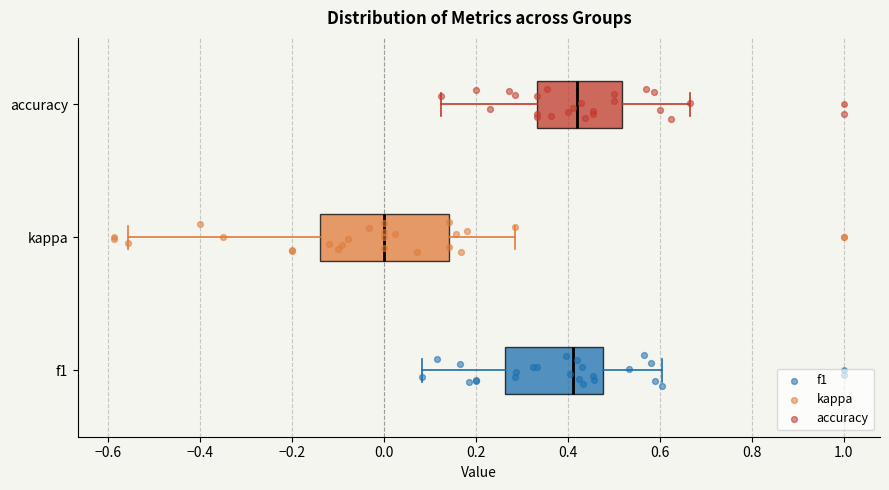

Reading bottom to top, read every box against the x-axis: the position of its median line, the range the box covers, and the ends of its whiskers. The values are not printed on the chart, so give them approximately, as read against the axis.

f1: median 0.42, box 0.26 to 0.48, whiskers 0.08 to 0.60
kappa: median 0.00, box -0.14 to 0.14, whiskers -0.56 to 0.28
accuracy: median 0.42, box 0.34 to 0.52, whiskers 0.12 to 0.66